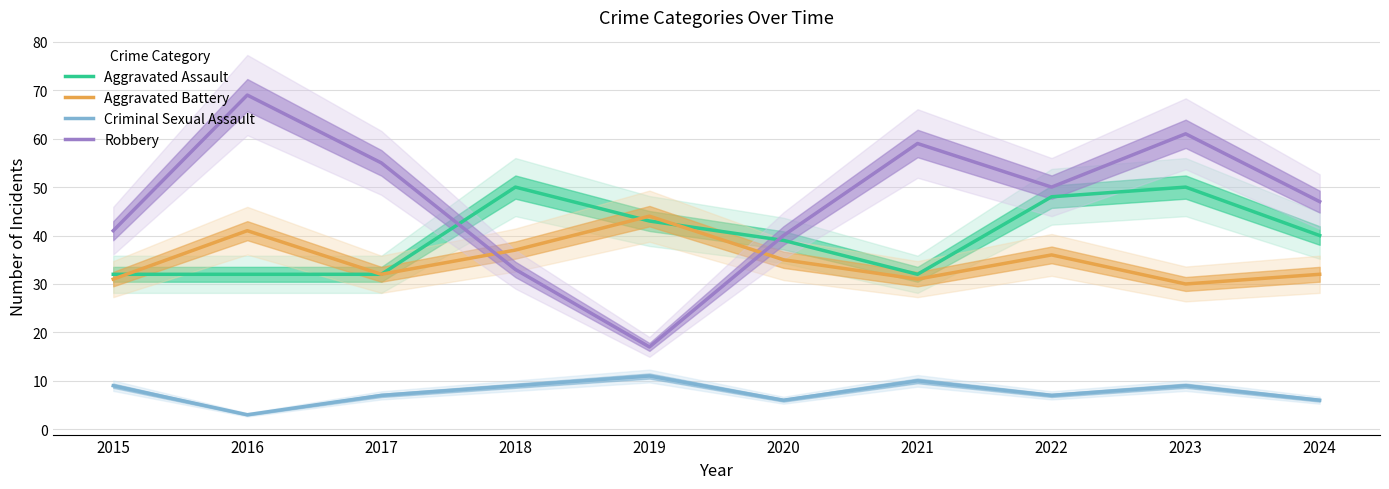

Does the chart display data point markers on the line(s)?

No